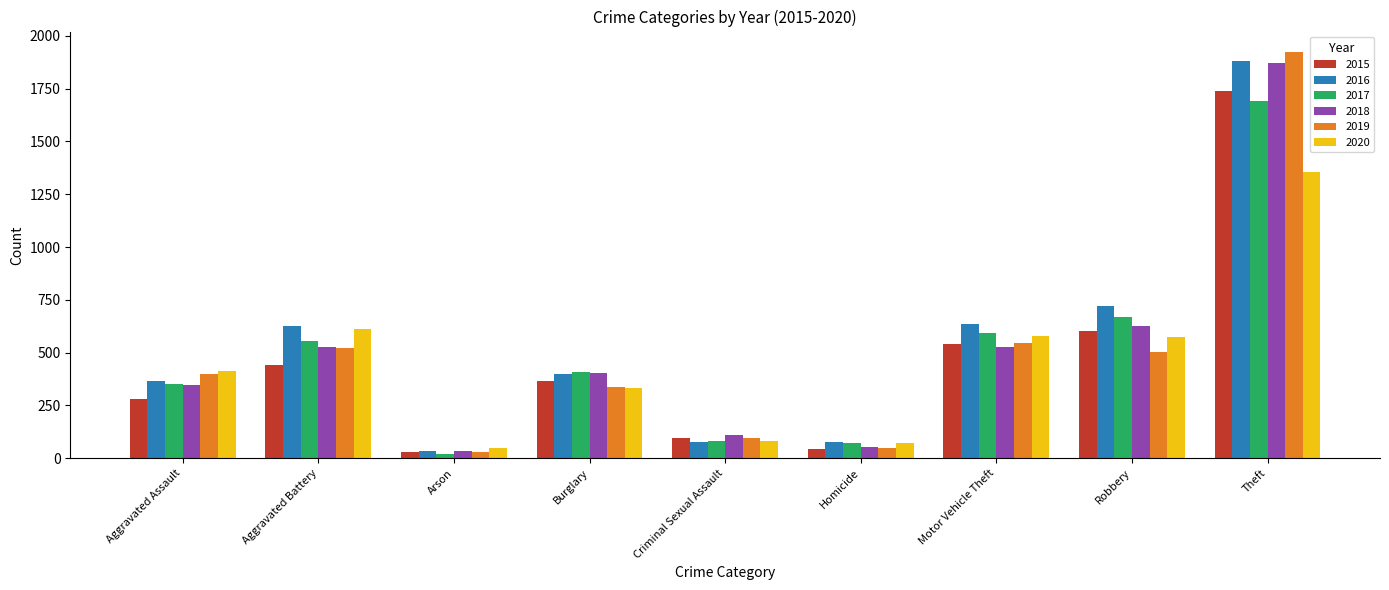

At which label is 2020 closest to 702?

Aggravated Battery